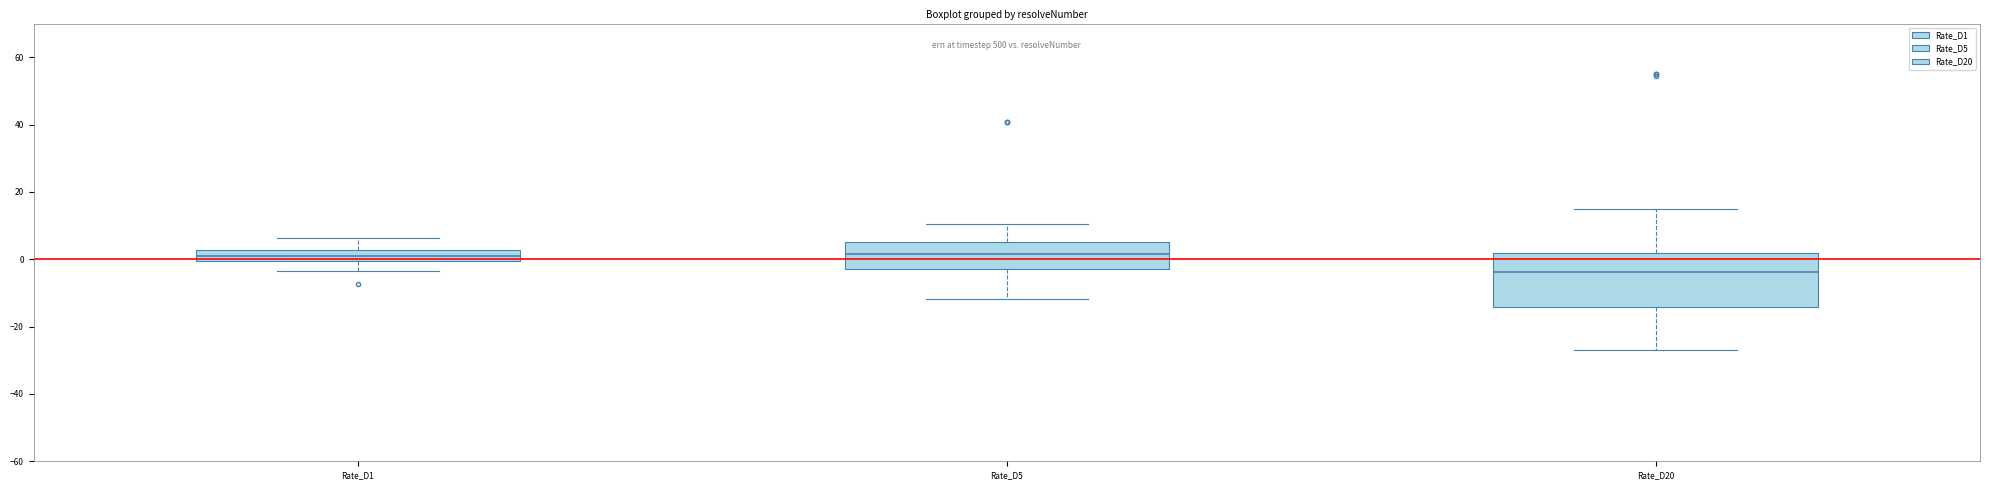

Where does the upper whisker of the box for Rate_D5 end on the y-axis? The values are not printed on the chart, so give them approximately, as read against the axis.

10